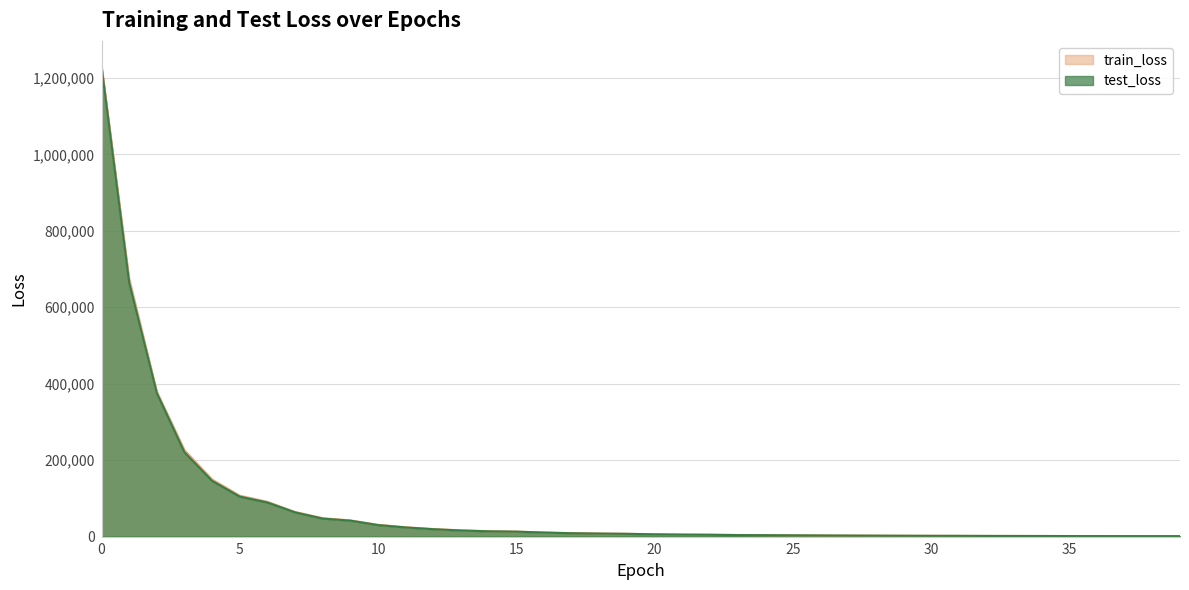

What is the value of the test_loss point at the 13th from the left?

19082.0